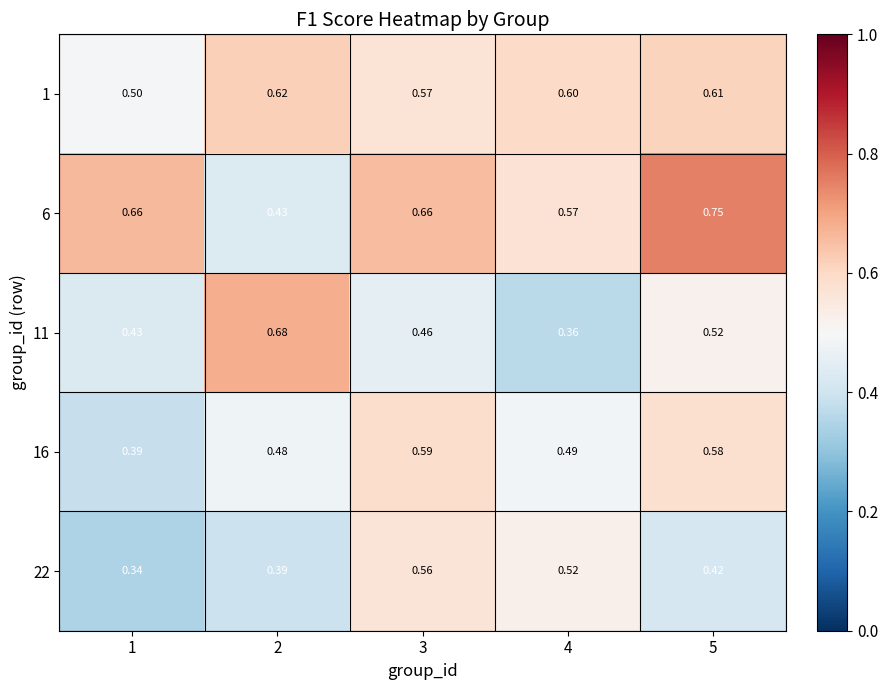

Is the value of 6 at 4 greater than the value of 11 at 1?

Yes